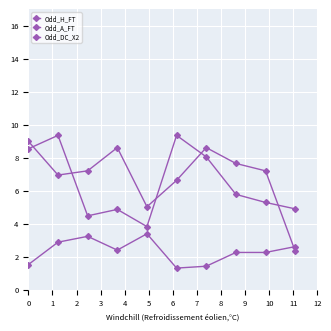

In Odd_H_FT, how many points are lower than both neighbors (excluding endpoints)?

2